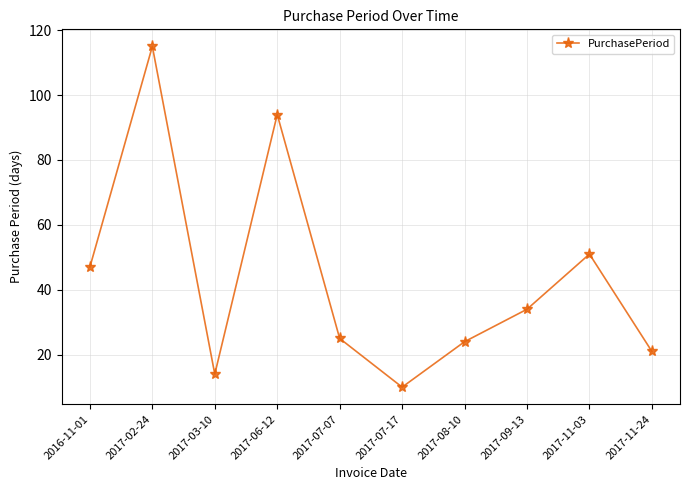

Which label corresponds to the smallest value in the chart?

2017-07-17